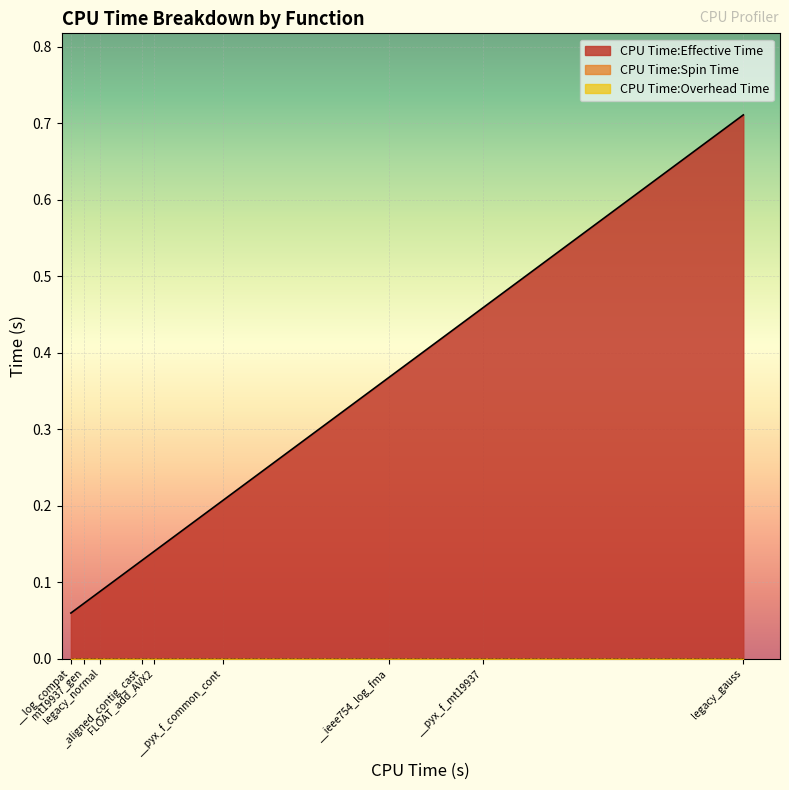

Does the chart display data point markers on the line(s)?

No